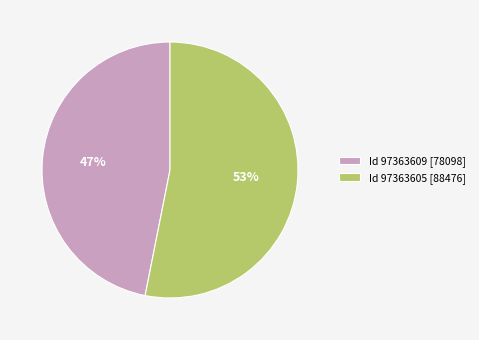

Rank the categories by value from lowest to highest.

Id 97363609 [78098], Id 97363605 [88476]